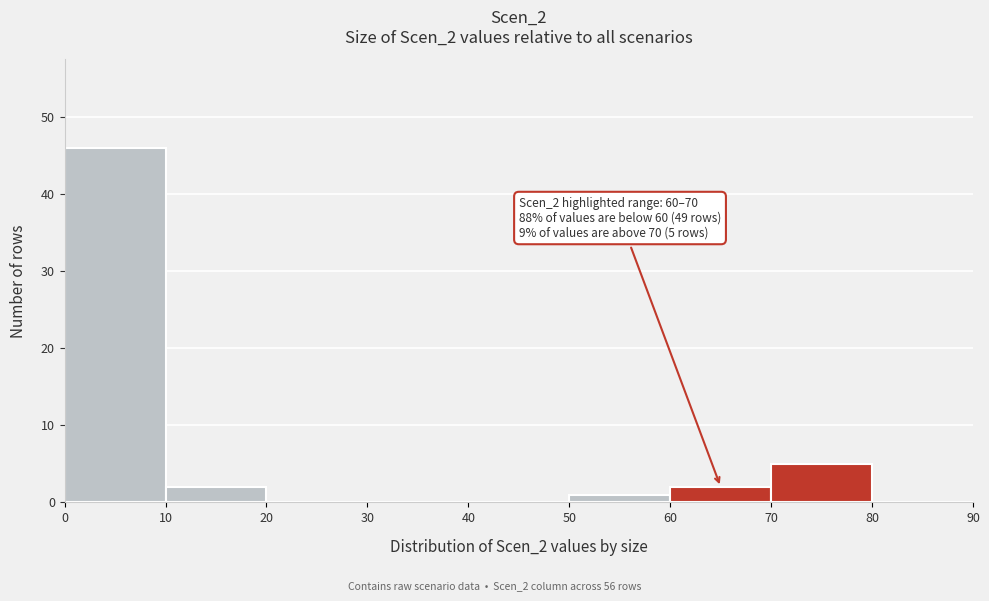

Over which range of the x-axis is the bar tallest?

0 to 10